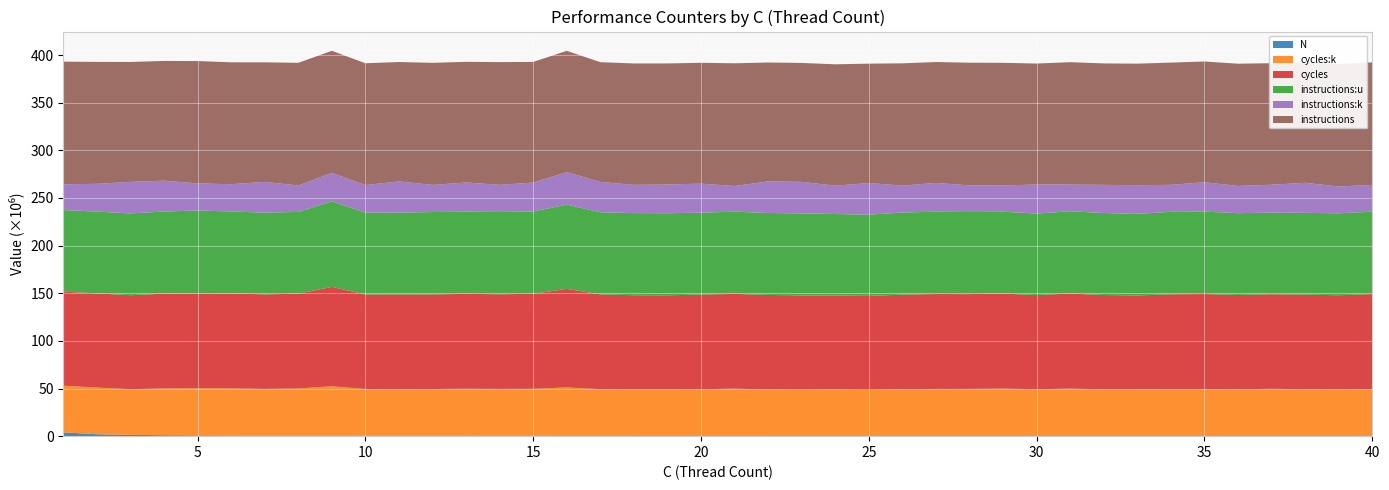

Reading right to left, extract all data points from this chart.

N: 40=100000	39=102564	38=105263	37=108108	36=111111	35=114285	34=117647	33=121212	32=125000	31=129032	30=133333	29=137931	28=142857	27=148148	26=153846	25=160000	24=166666	23=173913	22=181818	21=190476	20=200000	19=210526	18=222222	17=235294	16=250000	15=266666	14=285714	13=307692	12=333333	11=363636	10=400000	9=444444	8=500000	7=571428	6=666666	5=800000	4=1000000	3=1333333	2=2000000	1=4000000
cycles:k: 40=49453882	39=48911966	38=49173811	37=49582483	36=49145930	35=49355461	34=49235201	33=49033763	32=48980368	31=49818939	30=49089419	29=49827798	28=49475543	27=49416480	26=49169221	25=48261848	24=48793262	23=48473492	22=48713981	21=49728795	20=49036882	19=48722192	18=48709555	17=49117075	16=50912492	15=49465069	14=49313618	13=49491953	12=49120748	11=49038375	10=49112549	9=51898765	8=49609019	7=49041367	6=49534879	5=49431138	4=49138873	3=47968583	2=49042216	1=48926039
cycles: 40=99577720	39=98830376	38=99262393	37=99241807	36=98896483	35=99683467	34=99525966	33=98519880	32=98991822	31=99730602	30=98837408	29=99669530	28=99469550	27=99588030	26=99170991	25=98732377	24=98534164	23=99075680	22=99278749	21=99420505	20=99329357	19=98883265	18=98948930	17=99440944	16=103412241	15=99644180	14=99338876	13=99572389	12=99288675	11=99304864	10=99222595	9=104292813	8=99417076	7=99200600	6=99604493	5=99750332	4=99396868	3=98597283	2=98803104	1=98768680
instructions:u: 40=86455513	39=86046444	38=85841278	37=85636135	36=85880328	35=86493569	34=86537571	33=85644540	32=86068877	31=86326598	30=85574518	29=85894063	28=86109719	27=86430656	26=86213410	25=85272193	24=85629195	23=86042419	22=86009454	21=86289326	20=85972469	19=86152521	18=86227450	17=86148995	16=88397909	15=86418171	14=86349186	13=86221331	12=86460139	11=85887104	10=85923006	9=89748830	8=85824039	7=85721828	6=86034787	5=86801276	4=86247861	3=85835753	2=85846677	1=85633692
instructions:k: 40=28049567	39=28134631	38=31500181	37=29321673	36=28564793	35=30853978	34=28340961	33=30068352	32=29562990	31=28053023	30=30500267	29=27496755	28=27992820	27=30190731	26=28244470	25=33238913	24=29748737	23=33124943	22=33159139	21=26914166	20=30474175	19=30143579	18=29629132	17=31904806	16=34102402	15=30374765	14=28487100	13=30642219	12=28495090	11=32783375	10=28851140	9=29935001	8=27752718	7=32315211	6=28603520	5=28467808	4=32355902	3=33109165	2=29124883	1=27020997
instructions: 40=128588954	39=128655064	38=126423644	37=127521161	36=128273417	35=126687178	34=128268968	33=127534573	32=127446147	31=128411732	30=126904322	29=128773998	28=128743088	27=126861759	26=128301168	25=125269059	24=127370432	23=124802991	22=124783169	21=128767399	20=126801327	19=127038805	18=127378099	17=125620398	16=127321476	15=126584993	14=128756763	13=126594559	12=128109324	11=125236914	10=127831212	9=128079643	8=128670927	7=125473461	6=127892991	5=128422773	4=125655284	3=125856018	2=127957073	1=128677898